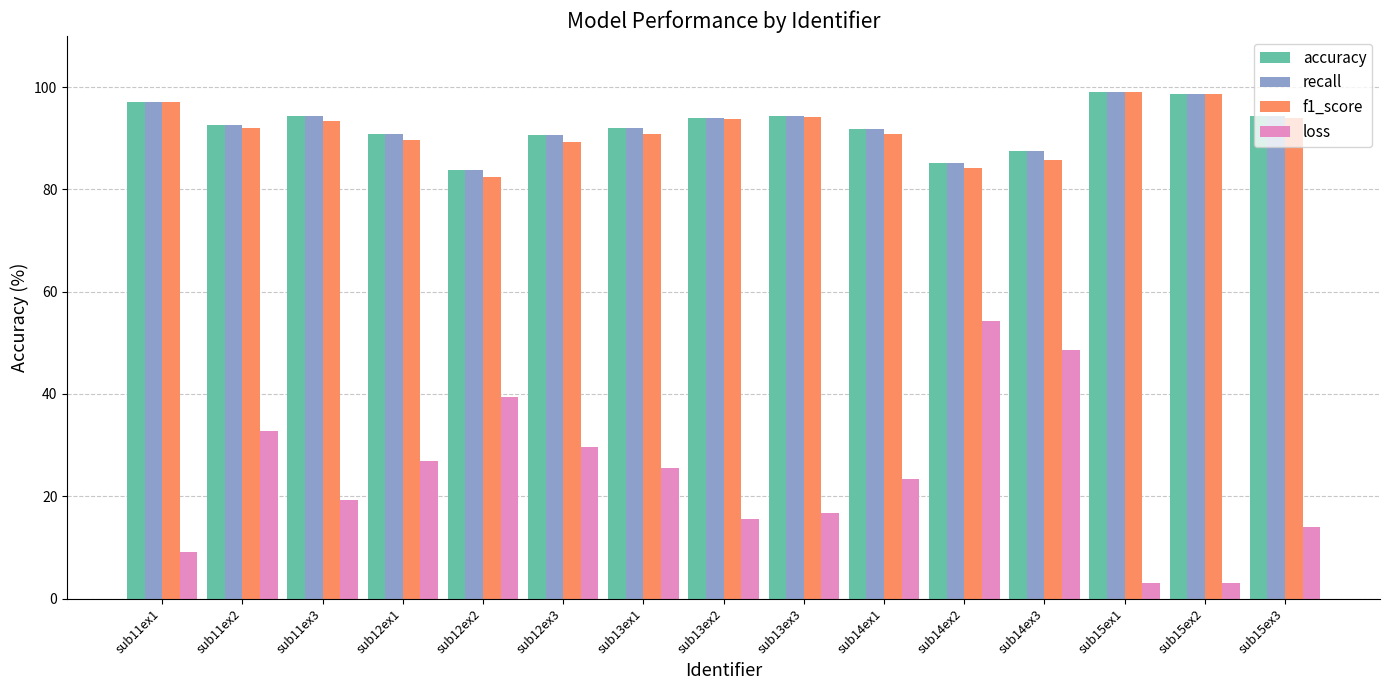

Read the recall value at sub12ex1.

90.8